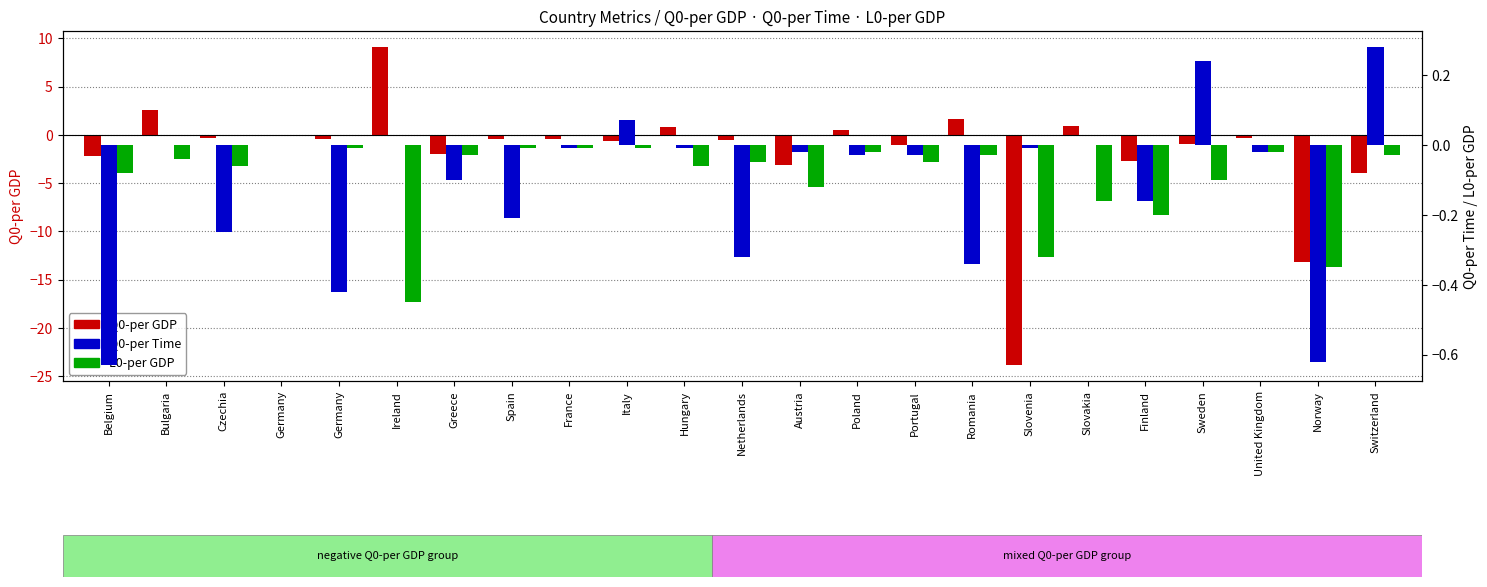

What is the sum of all Q0-per Time values?

-2.6